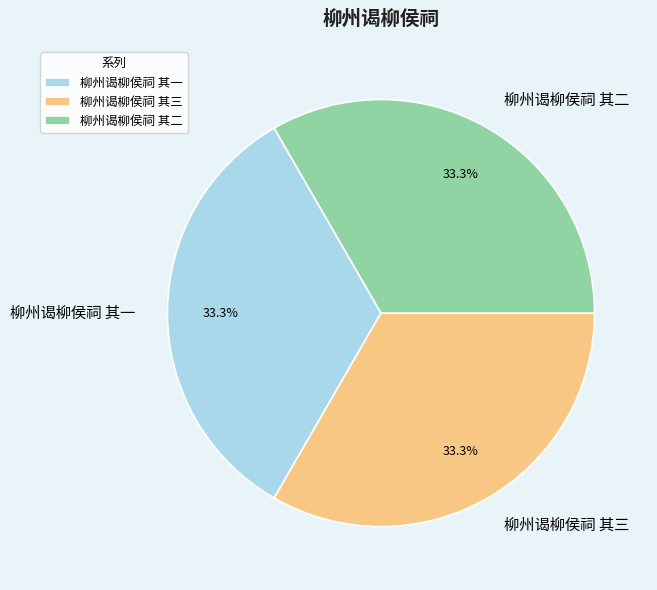

Is there a majority slice in this chart?

No